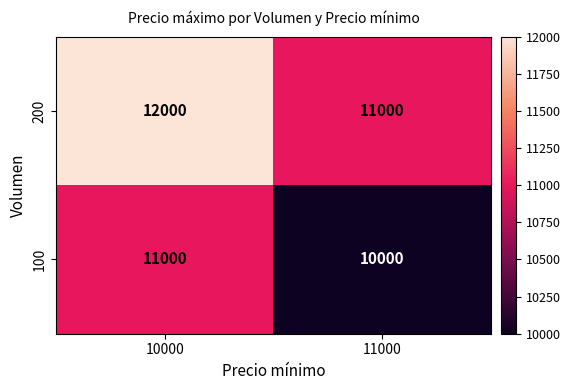

What value does the 100 series have at 10000, to the nearest 10?

11000